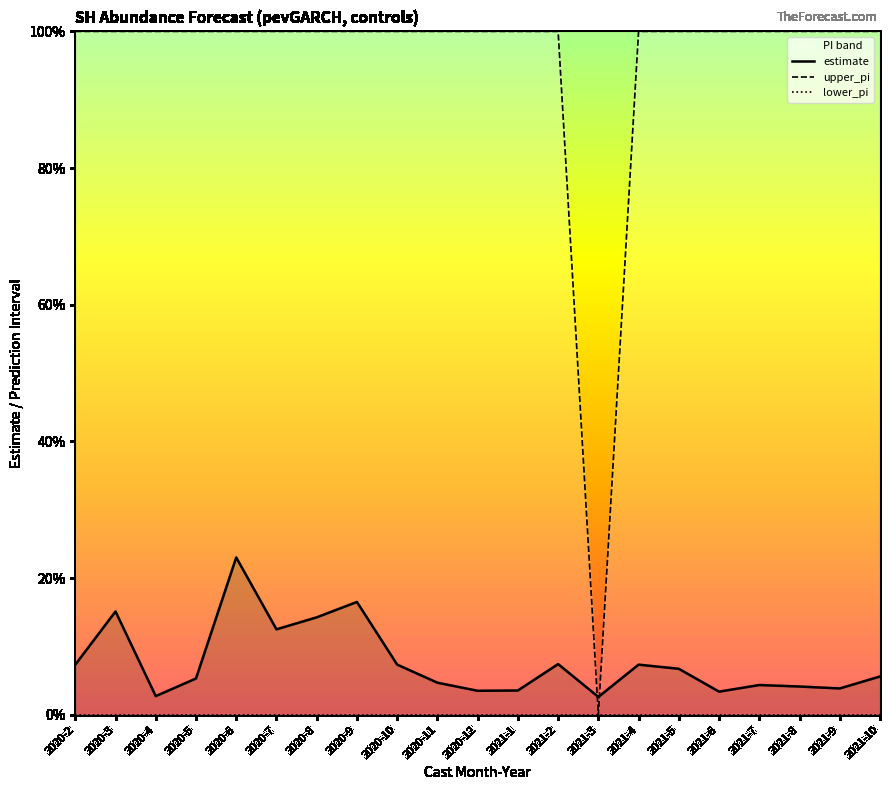

Reading left to right, transcribe all the data shown in this chart.

estimate: 2020-2=0.1	2020-3=0.2	2020-4=0.0	2020-5=0.1	2020-6=0.2	2020-7=0.1	2020-8=0.1	2020-9=0.2	2020-10=0.1	2020-11=0.0	2020-12=0.0	2021-1=0.0	2021-2=0.1	2021-3=0.0	2021-4=0.1	2021-5=0.1	2021-6=0.0	2021-7=0.0	2021-8=0.0	2021-9=0.0	2021-10=0.1
upper_pi: 2020-2=1.0	2020-3=1.0	2020-4=1.0	2020-5=1.0	2020-6=1.0	2020-7=1.0	2020-8=1.0	2020-9=1.0	2020-10=1.0	2020-11=1.0	2020-12=1.0	2021-1=1.0	2021-2=1.0	2021-3=0.0	2021-4=1.0	2021-5=1.0	2021-6=1.0	2021-7=1.0	2021-8=1.0	2021-9=1.0	2021-10=1.0
lower_pi: 2020-2=0.0	2020-3=0.0	2020-4=0.0	2020-5=0.0	2020-6=0.0	2020-7=0.0	2020-8=0.0	2020-9=0.0	2020-10=0.0	2020-11=0.0	2020-12=0.0	2021-1=0.0	2021-2=0.0	2021-3=0.0	2021-4=0.0	2021-5=0.0	2021-6=0.0	2021-7=0.0	2021-8=0.0	2021-9=0.0	2021-10=0.0